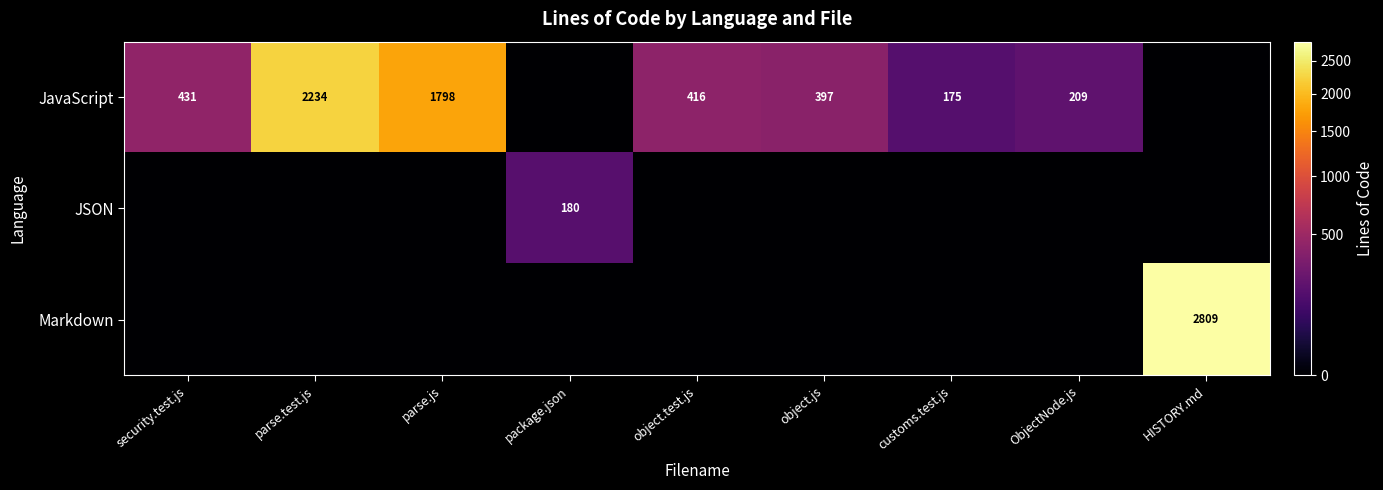

True or false: JavaScript has a value of 3795 at parse.test.js.

False